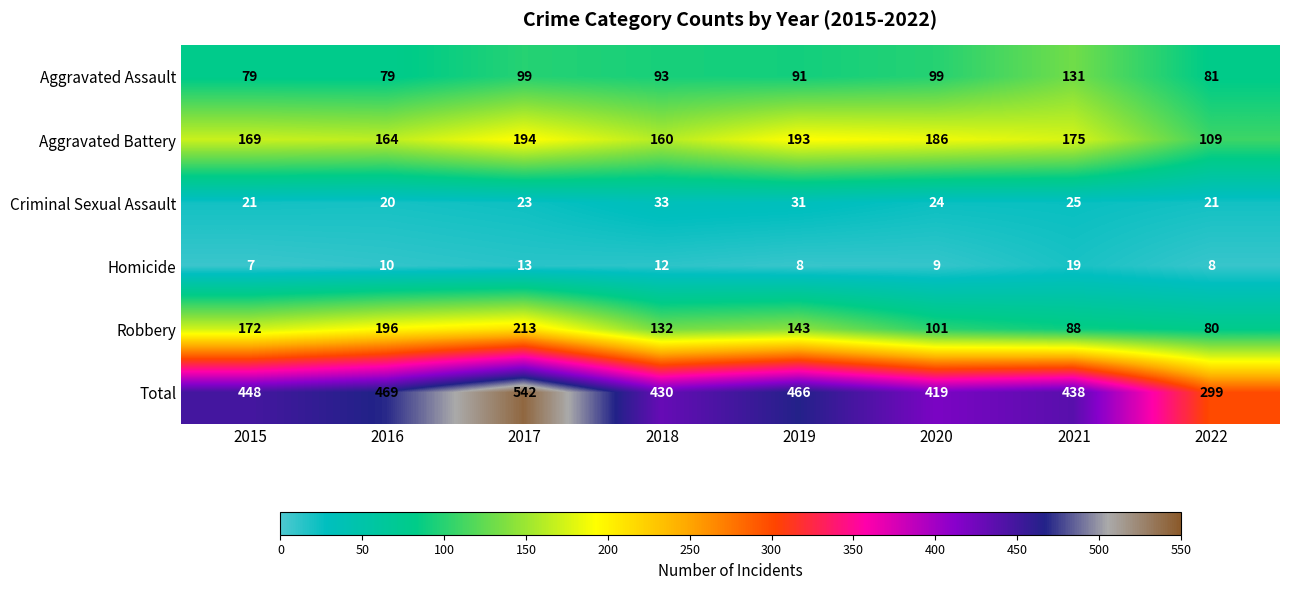

Which series has the widest spread of values?

Total